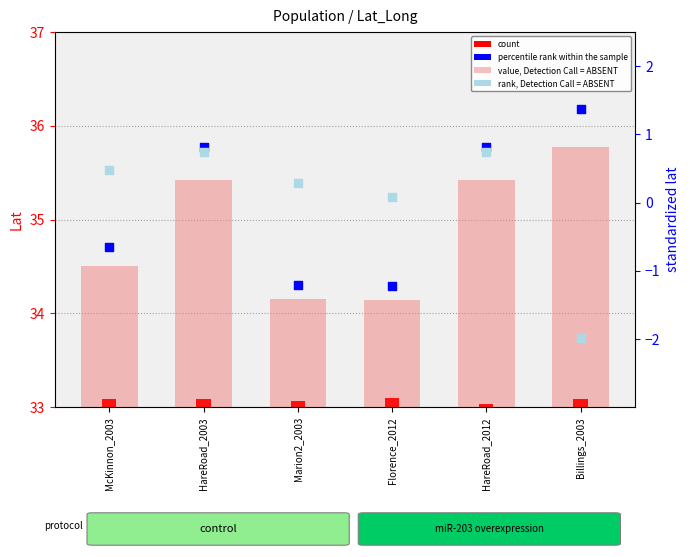

At how many categories does at least one series exceed 6?

6